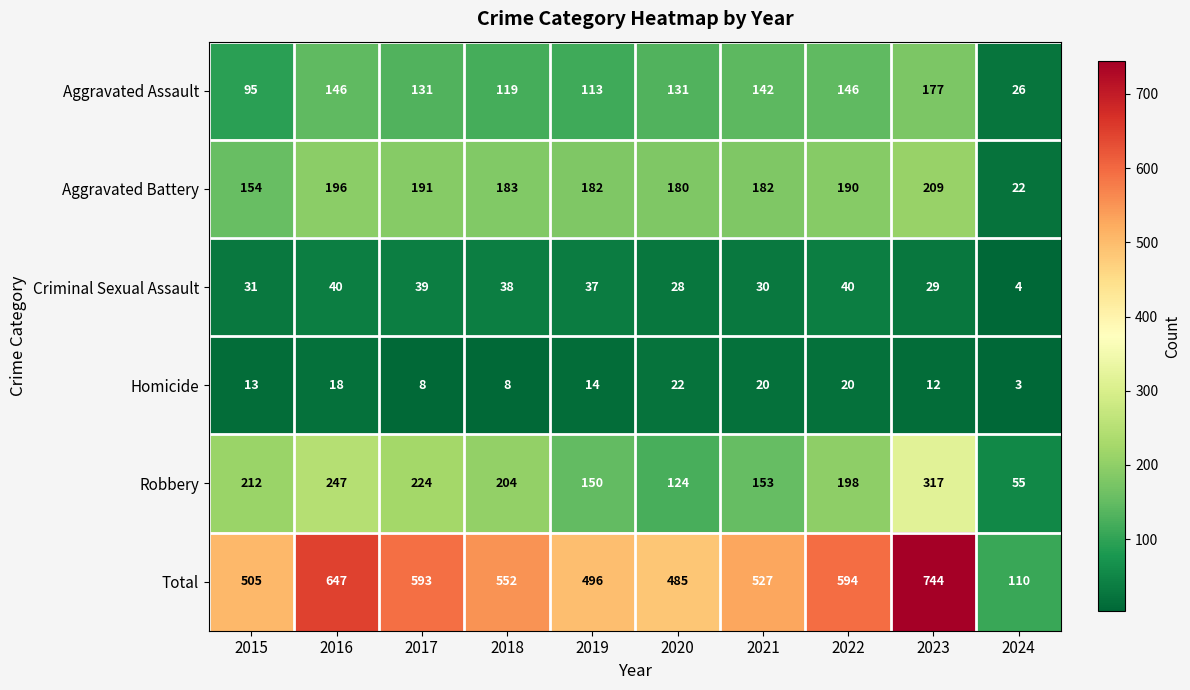

At which category is the sum across all series the highest?

2023